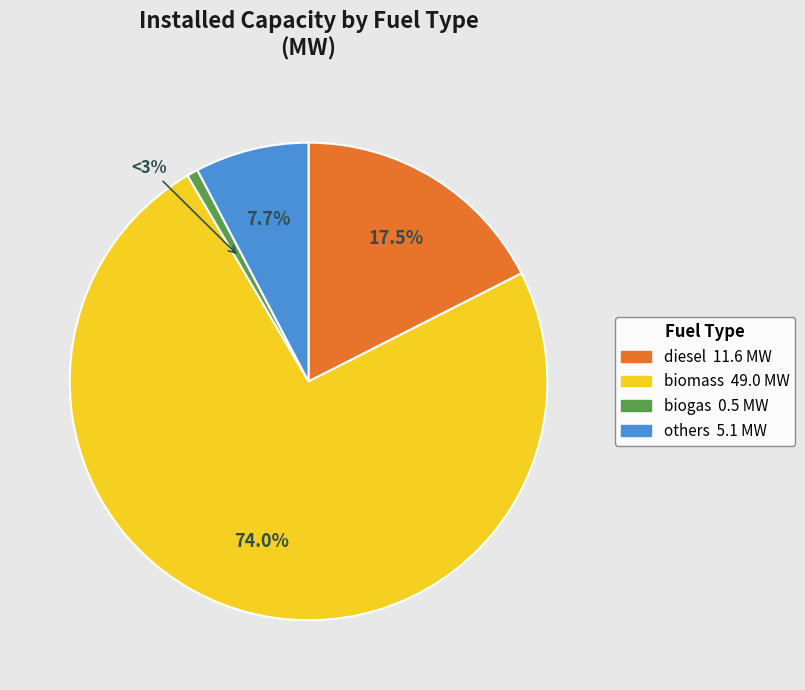

The others slice represents 19% of the pie. True or false?

False